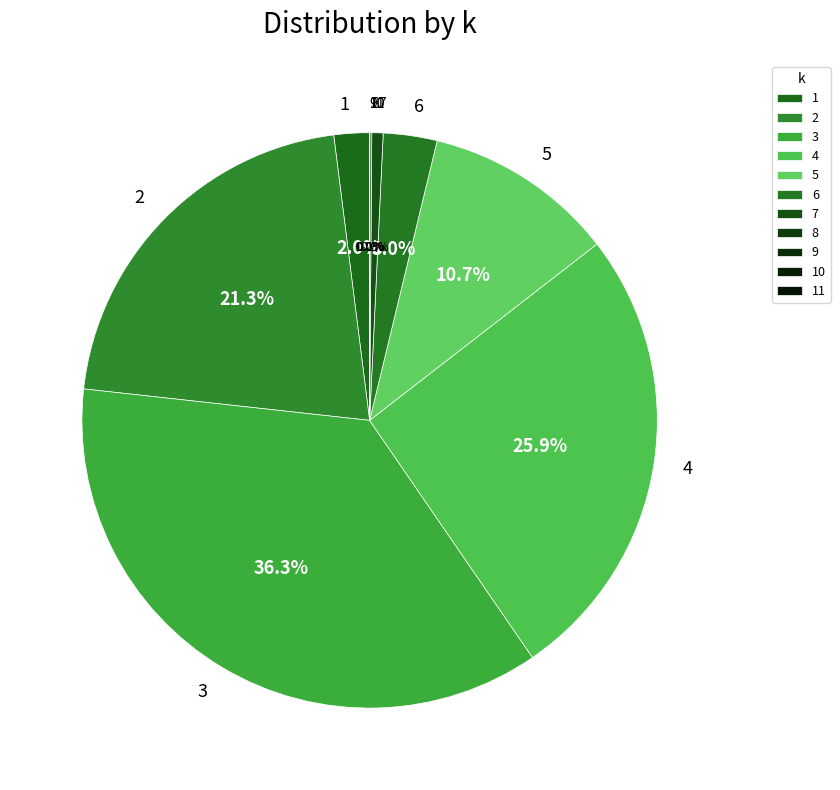

Combined, do 2 and 1 account for over 50%?

No